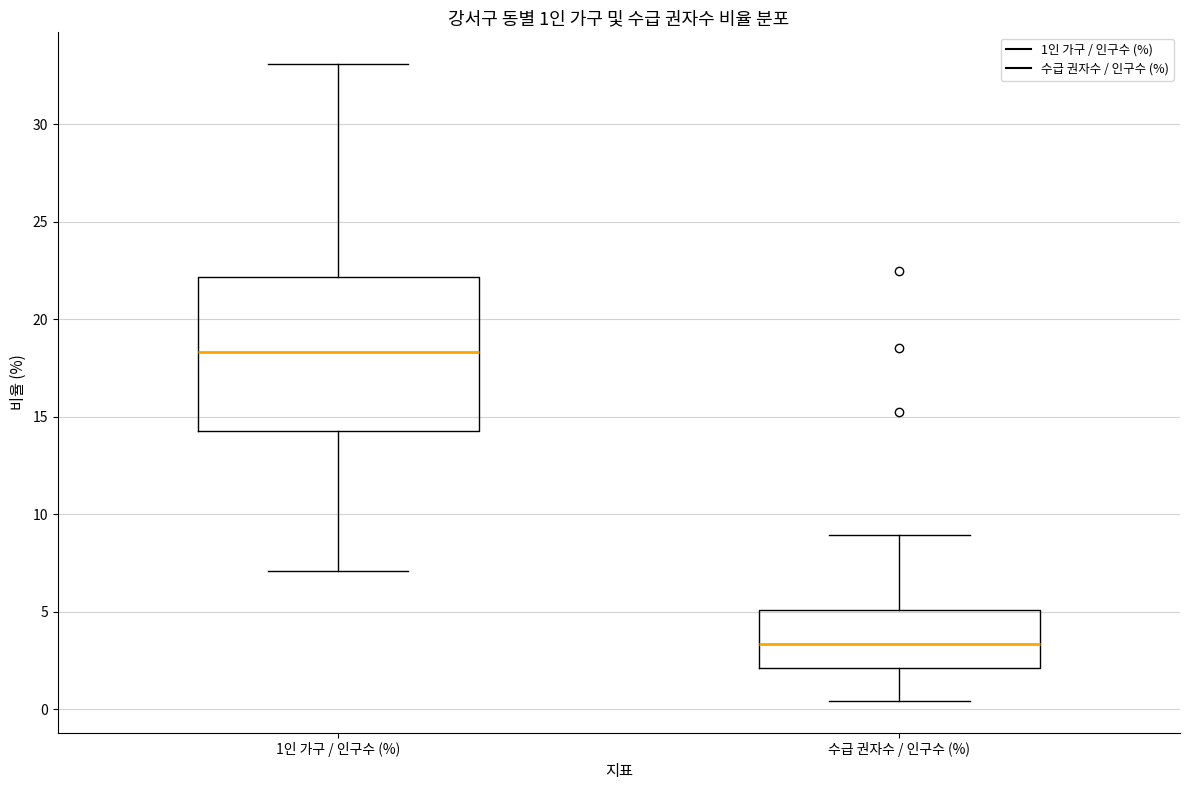

Comparing the boxes themselves (not the whiskers), which one is the tallest?

1인 가구 / 인구수 (%)